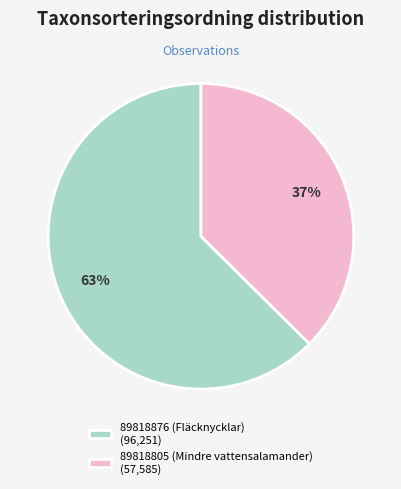

What is the smallest slice in the pie chart?

89818805 (Mindre vattensalamander)